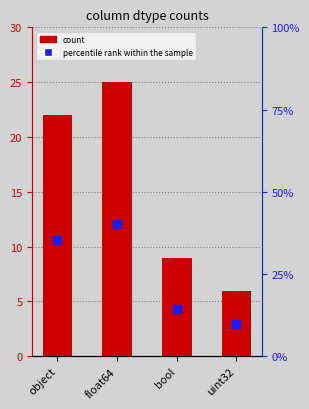

Which series has the largest total across all categories?

percentile rank within the sample